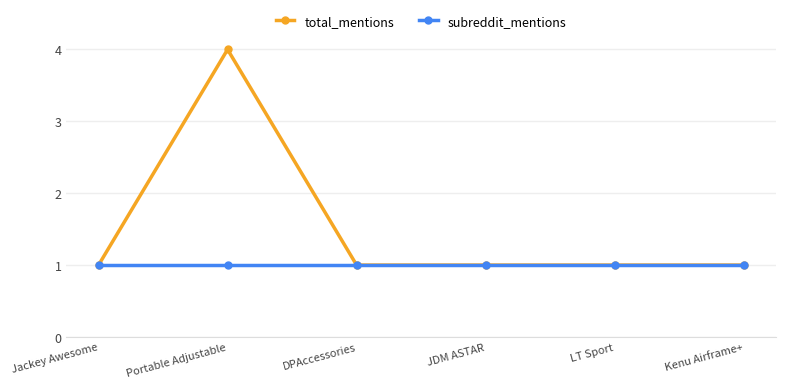

True or false: total_mentions has more than 0 interior local peaks.

True